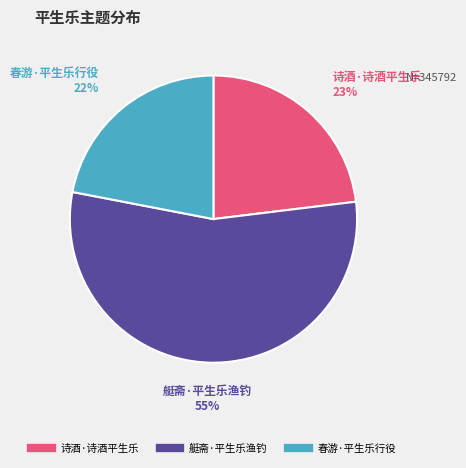

Rank the categories by value from lowest to highest.

春游·平生乐行役, 诗酒·诗酒平生乐, 艇斋·平生乐渔钓